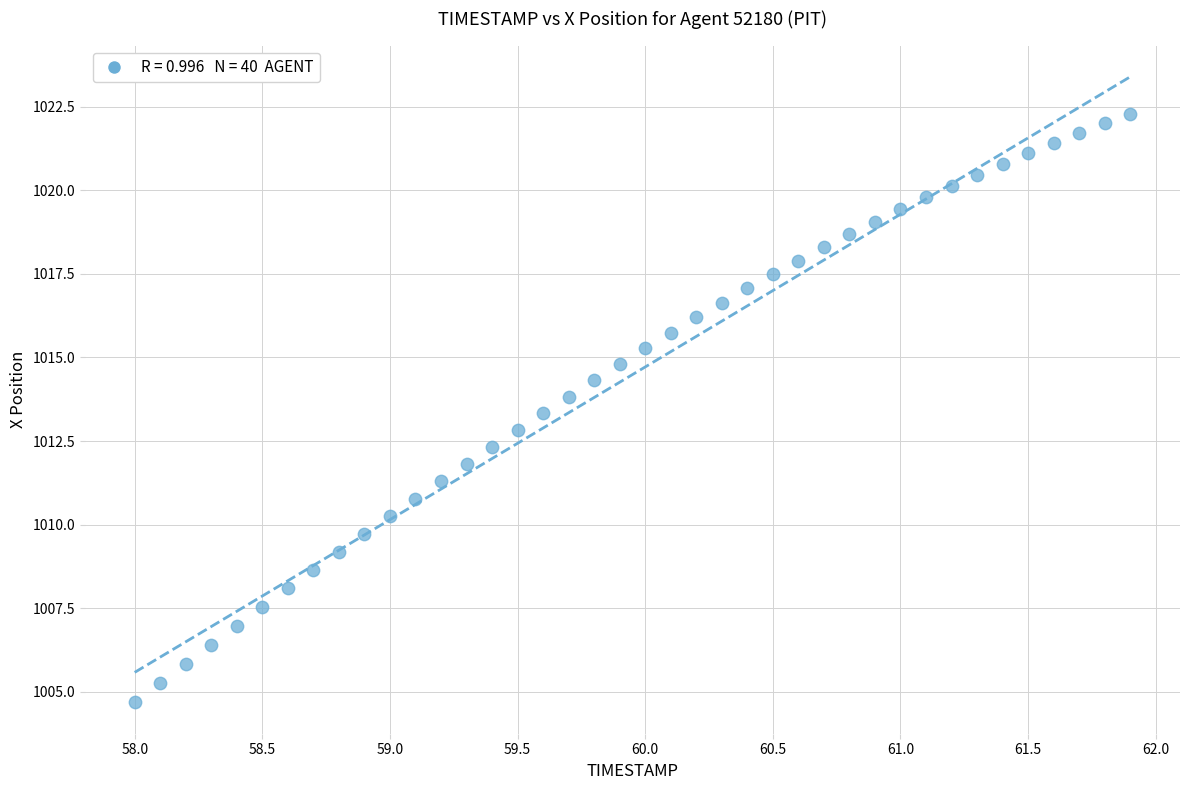

What is the range of X values (max minus min)?

3.9